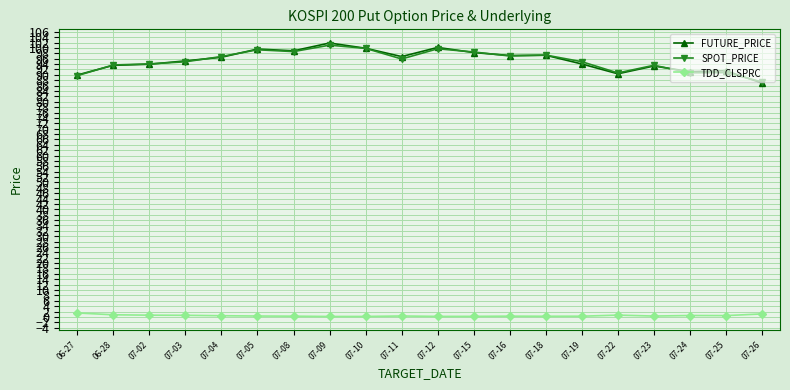

The value of SPOT_PRICE at 07-16 is 20.2. True or false?

False